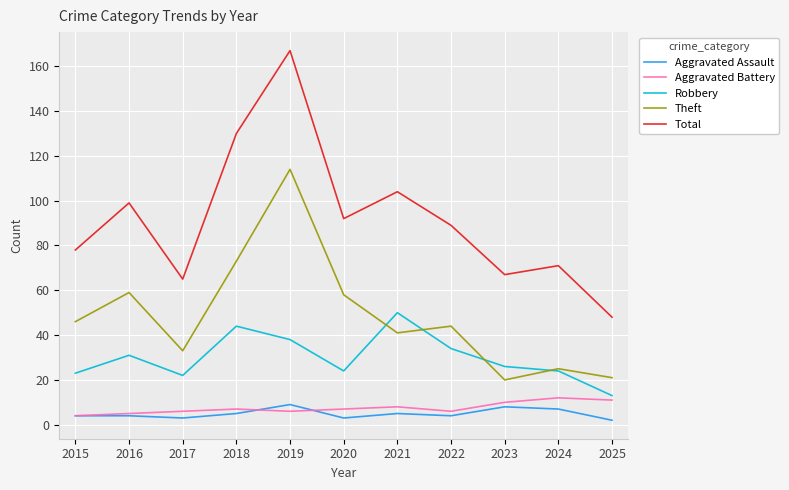

True or false: Theft has more than 2 points higher than both neighbors.

True